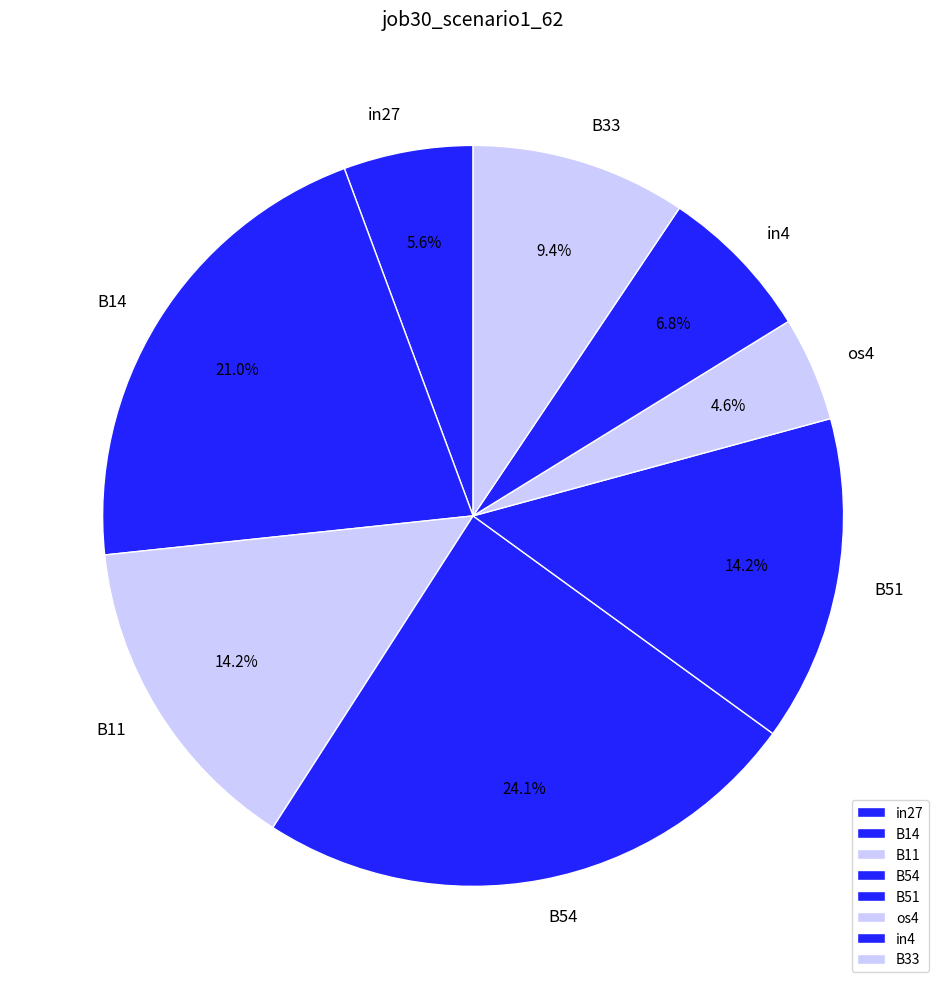

What percentage is the os4 slice, to the nearest percent?

5%